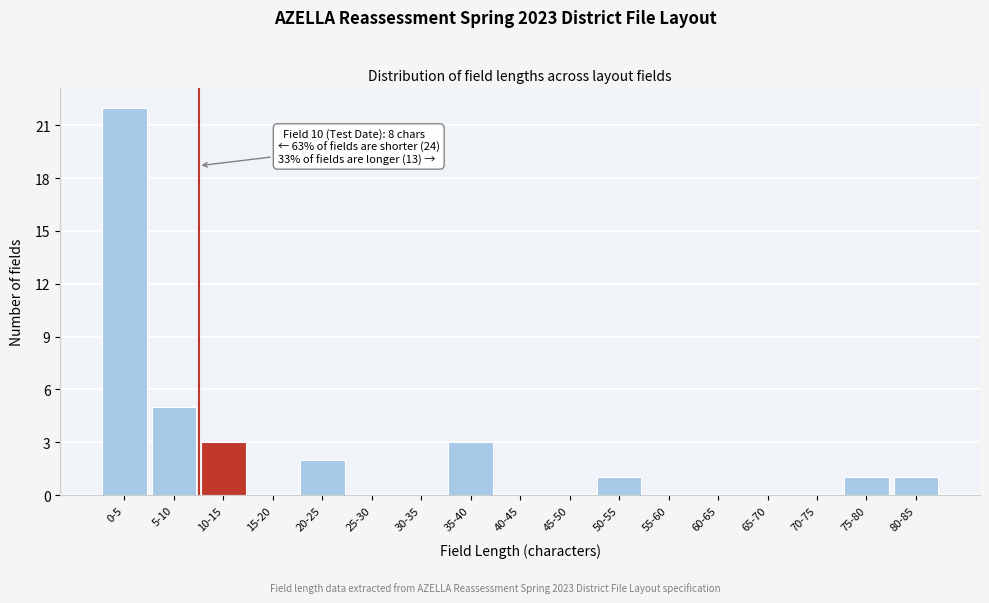

Reading left to right, list all the values displayed in this chart.

0-5=22	5-10=5	10-15=3	15-20=0	20-25=2	25-30=0	30-35=0	35-40=3	40-45=0	45-50=0	50-55=1	55-60=0	60-65=0	65-70=0	70-75=0	75-80=1	80-85=1